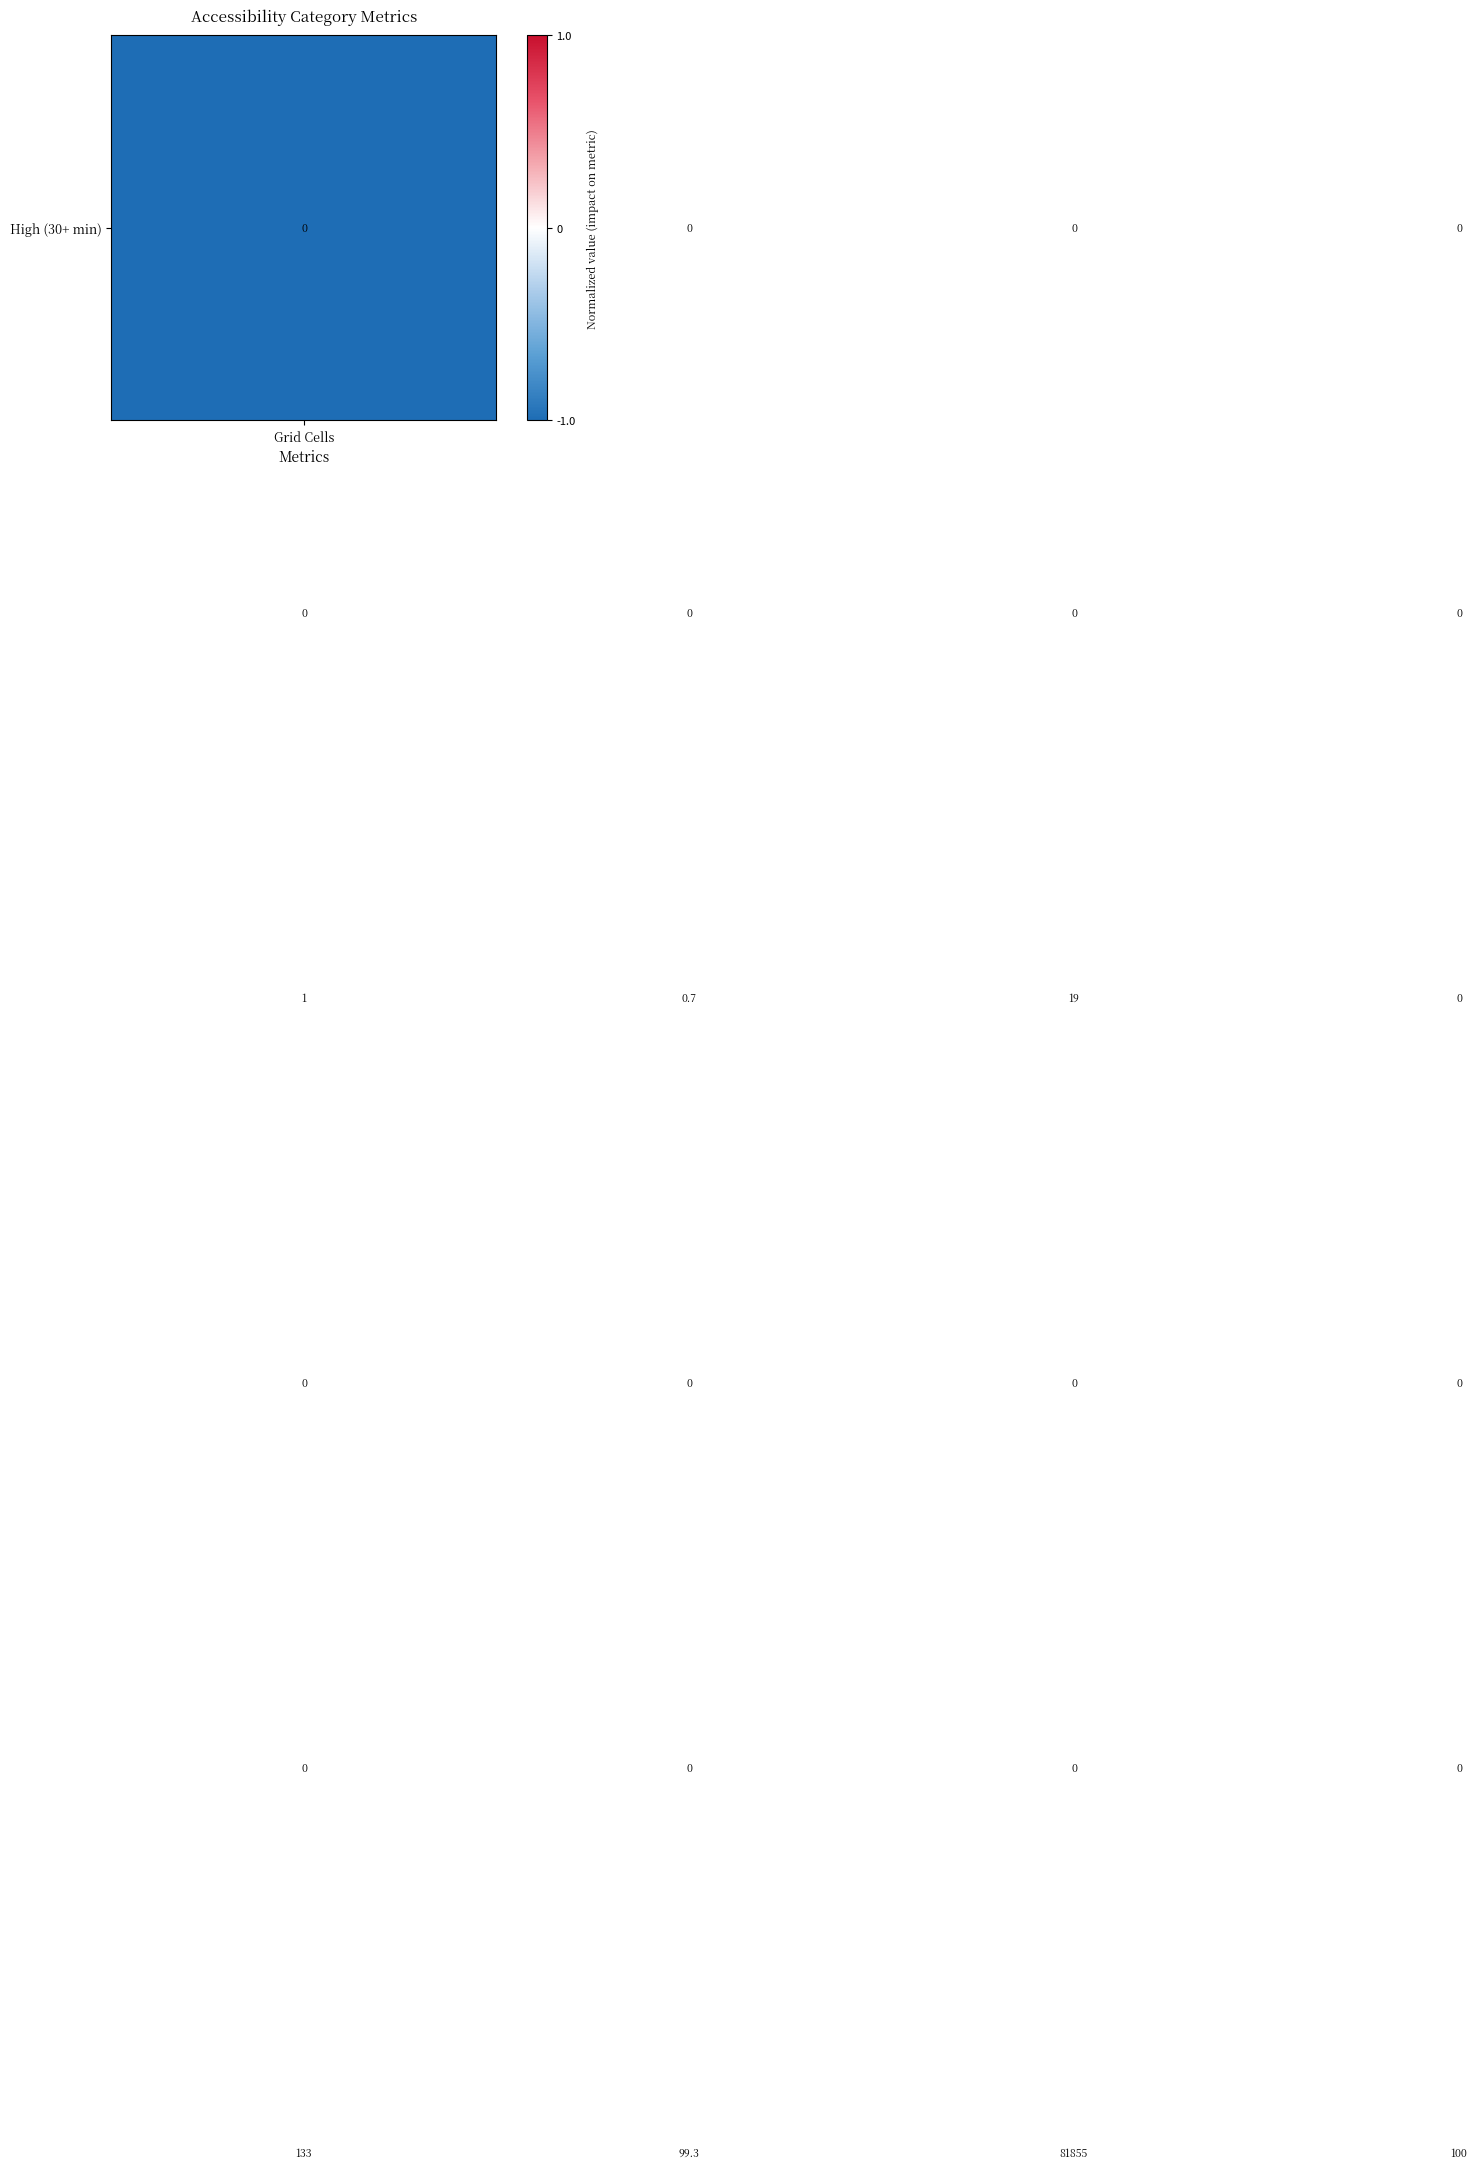

What is the maximum value shown in the chart?

81855.0